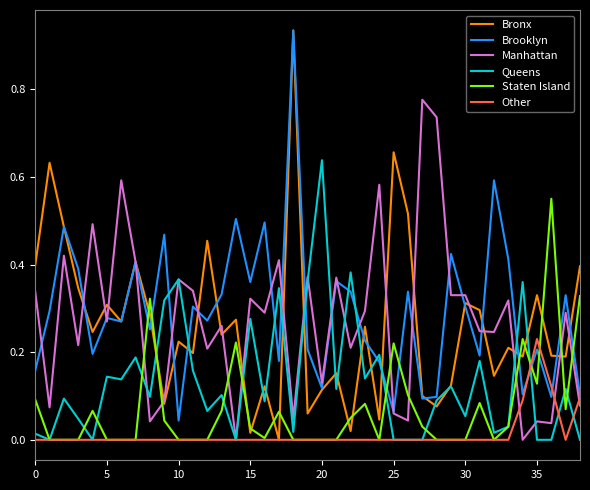

Which series has the largest range (max minus min)?

Bronx